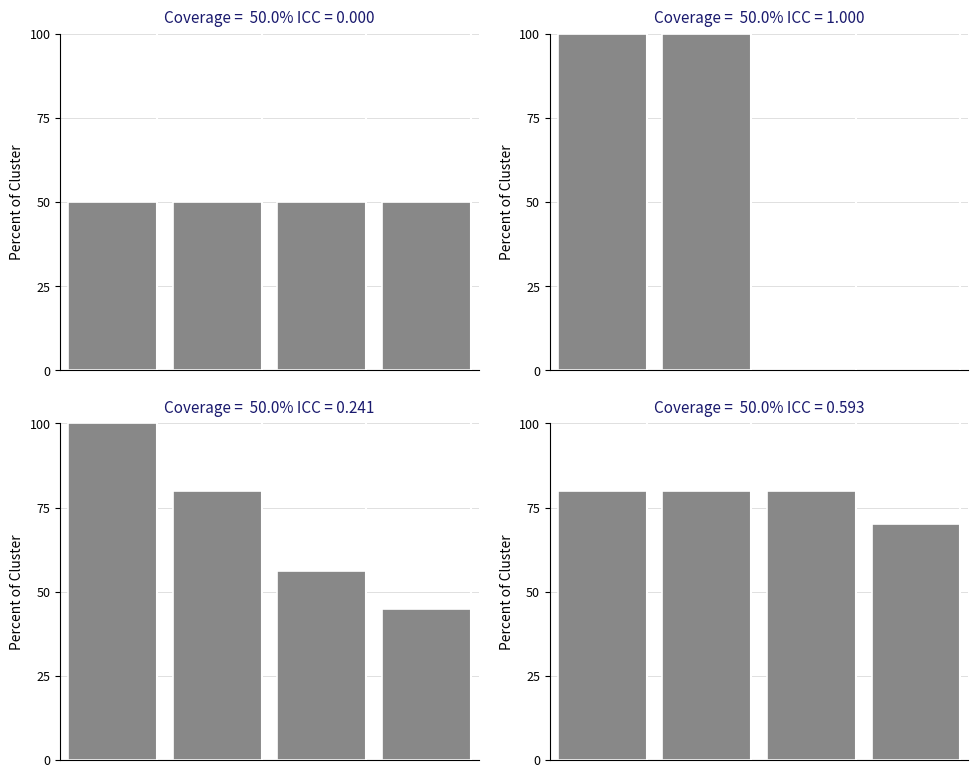

Does the chart contain any negative values?

No